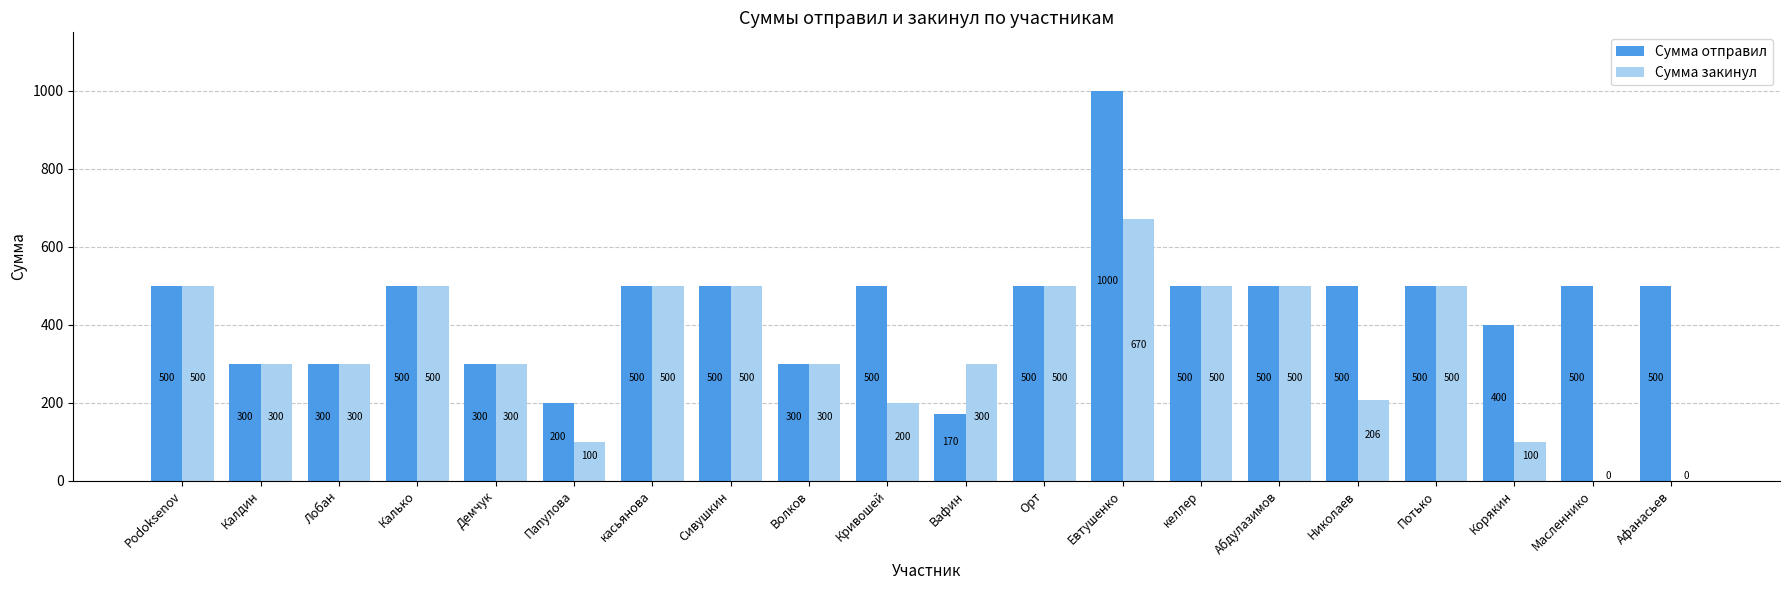

Which label corresponds to the largest value in the chart?

Евтушенко